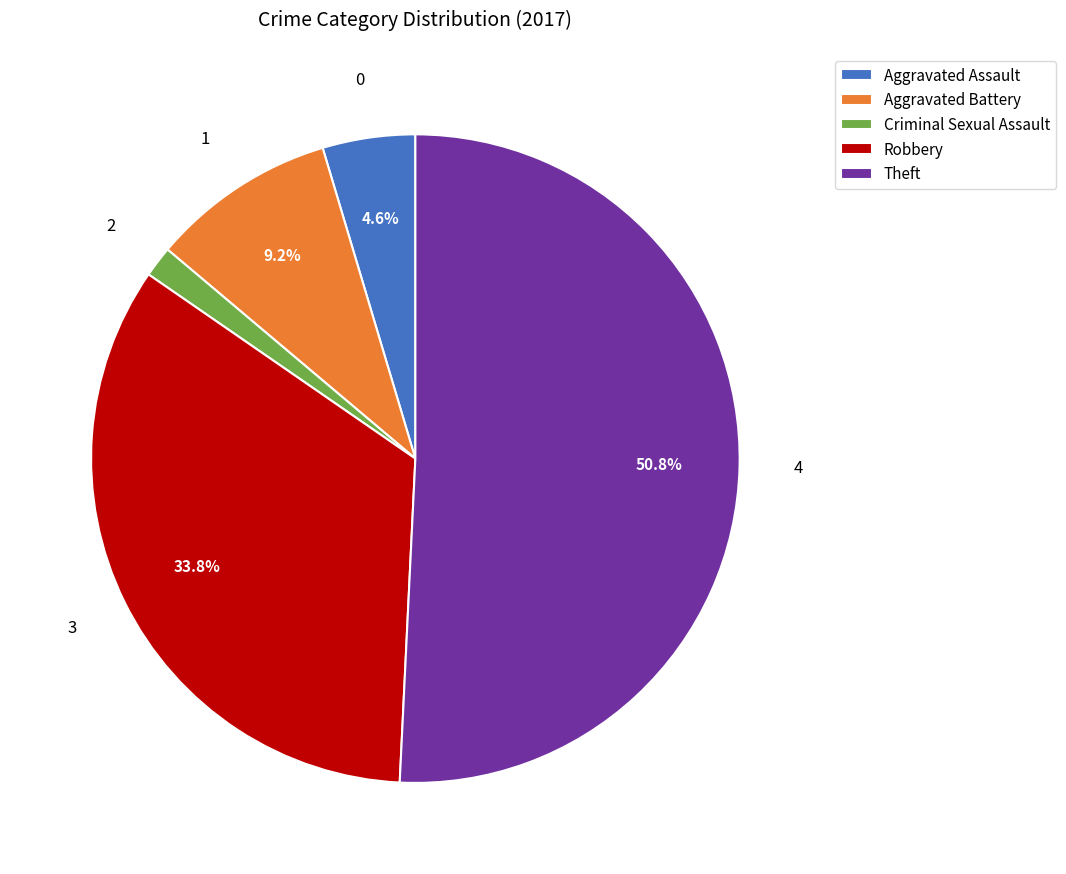

To the nearest percent, what is the difference between the Theft and Criminal Sexual Assault slice percentages?

49%